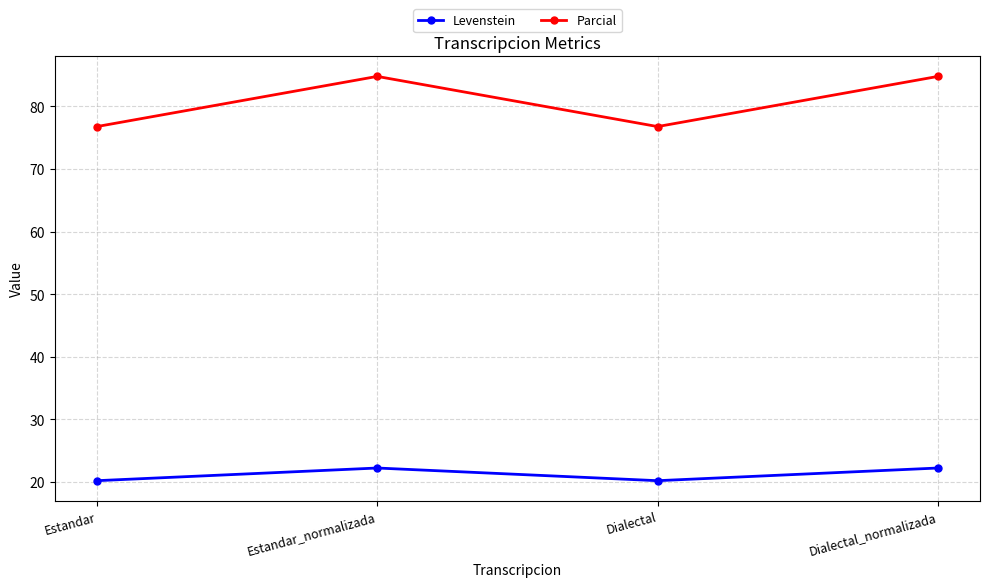

True or false: Parcial and Levenstein cross at least once.

False